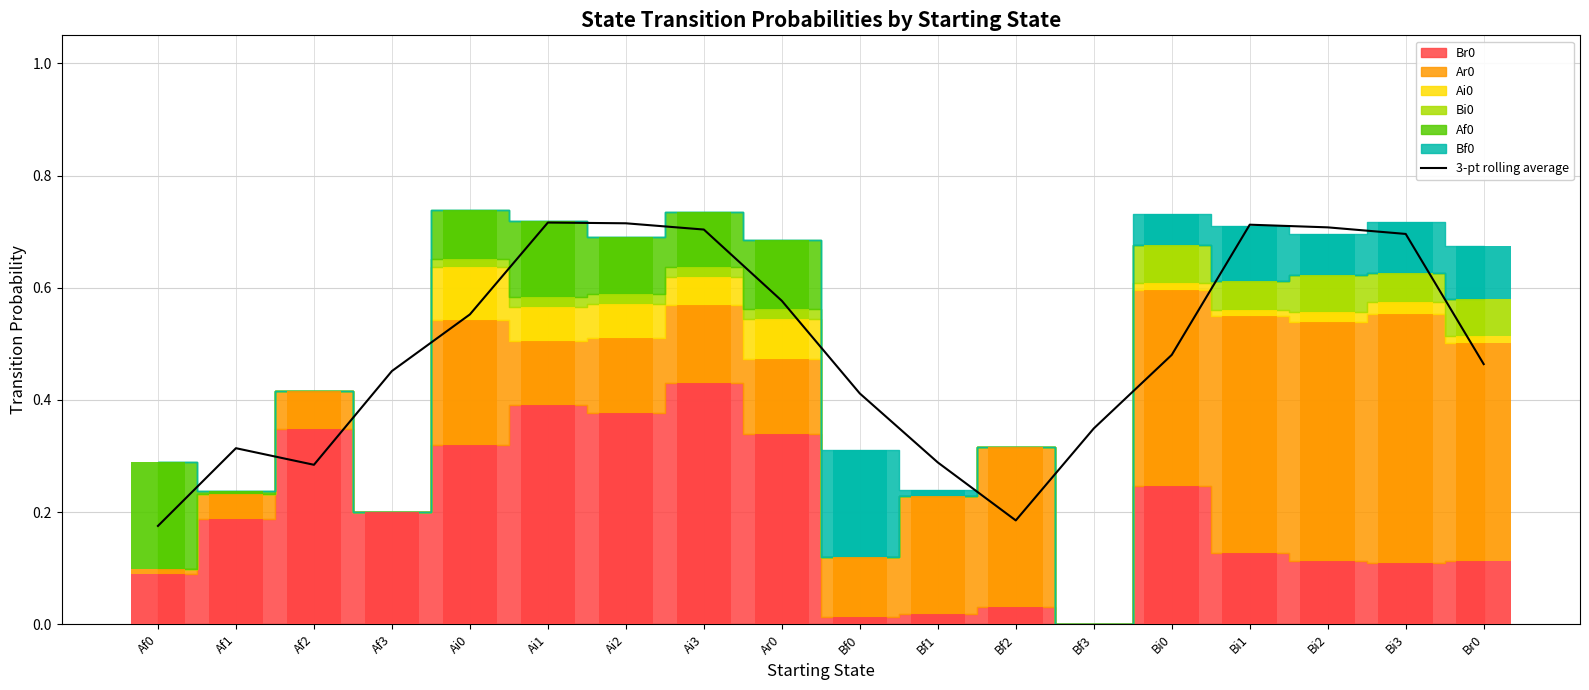

At which label is the value closest to 0?

Af0